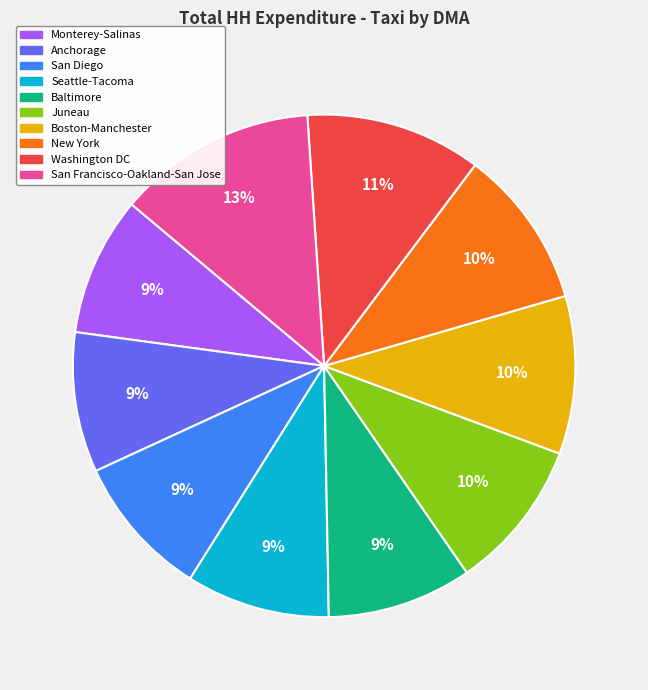

To the nearest percent, what portion does New York represent?

10%